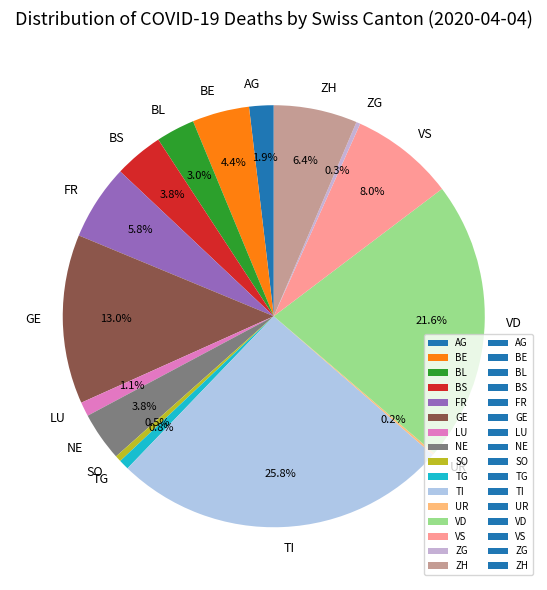

Is there a majority slice in this chart?

No